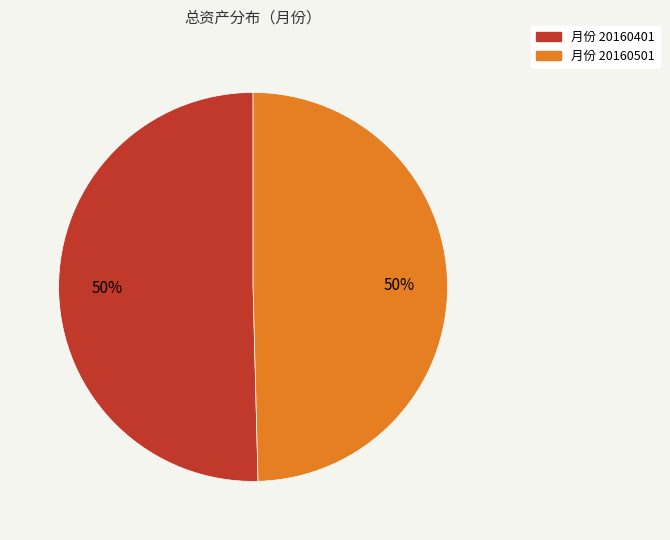

To the nearest percent, what is the average slice percentage?

50%